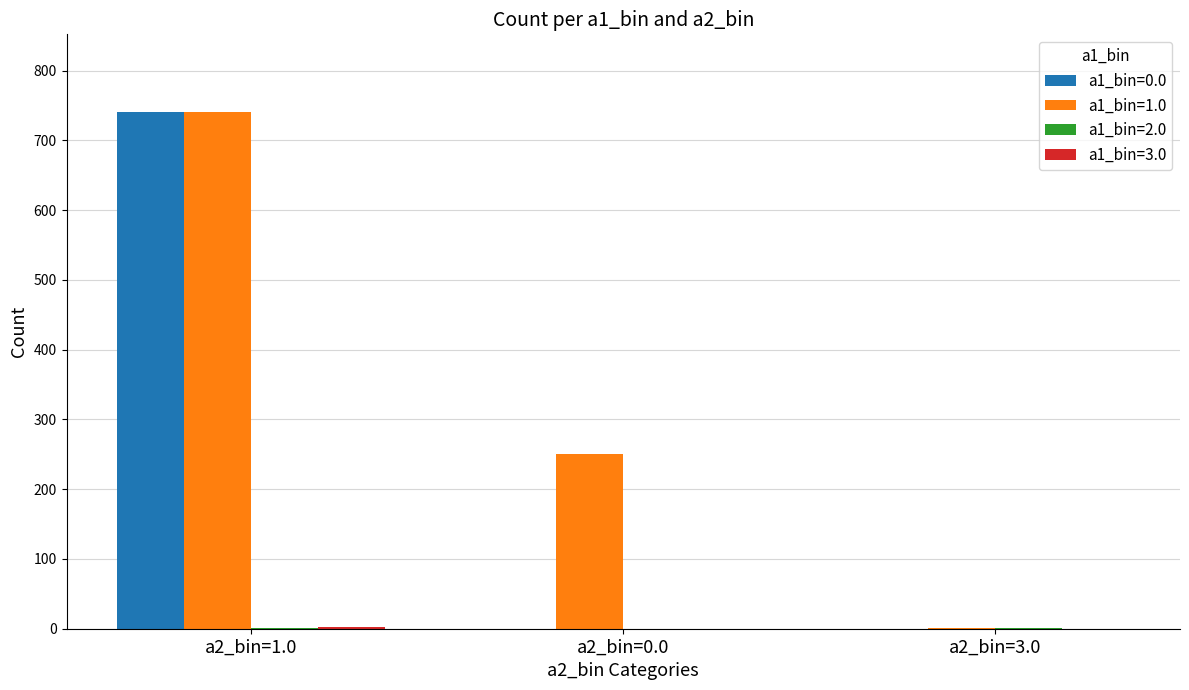

What is the maximum value shown in the chart?

741